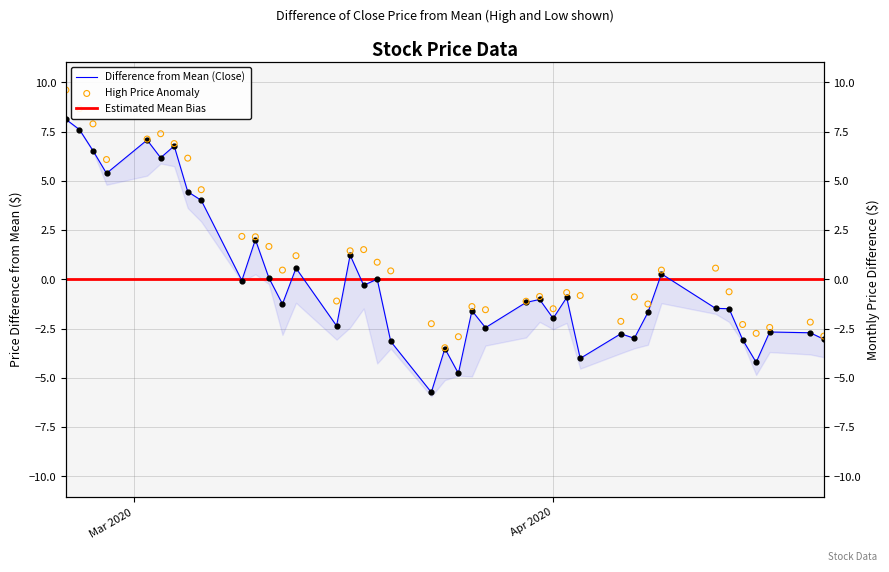

Which series contains the lowest Y value?

Close